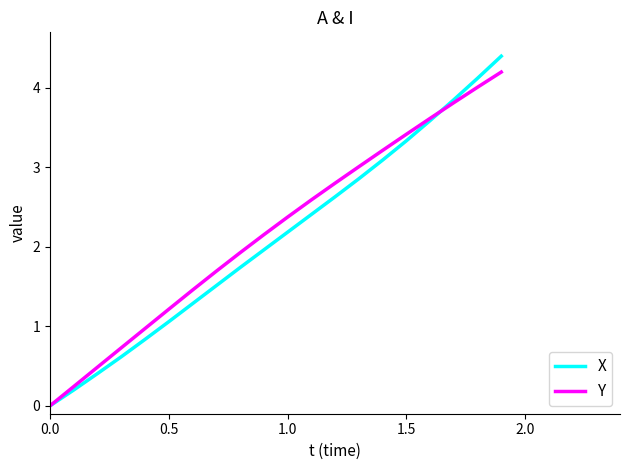

Which series ends up on top after the final intersection of X and Y?

X